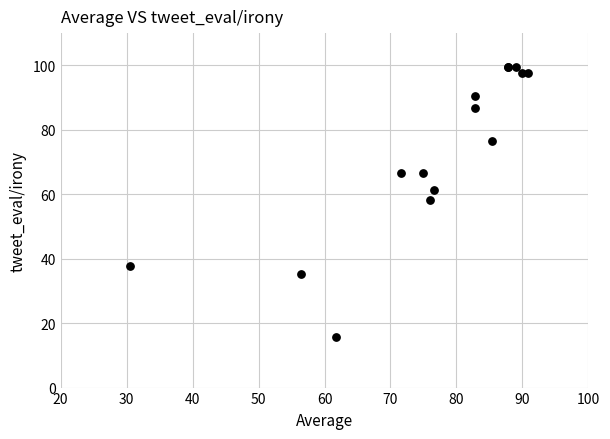

What Y value in the scatter plot is closest to 57?

58.3